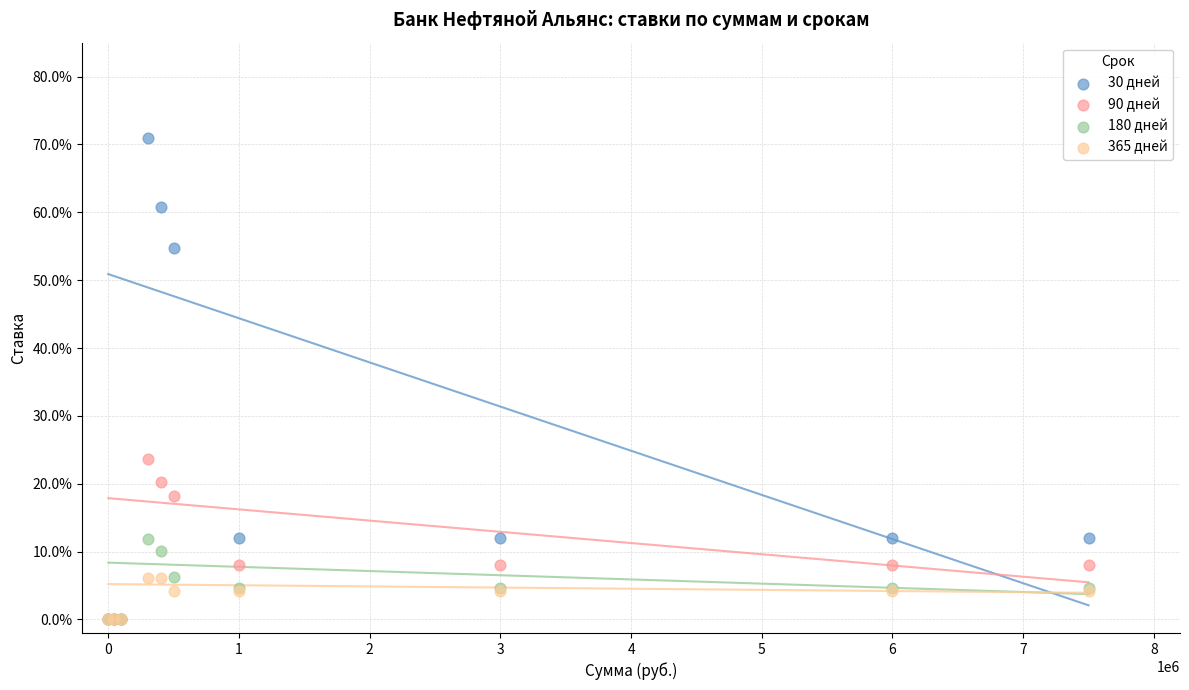

What are all the series names shown in the legend?

30 дней, 90 дней, 180 дней, 365 дней